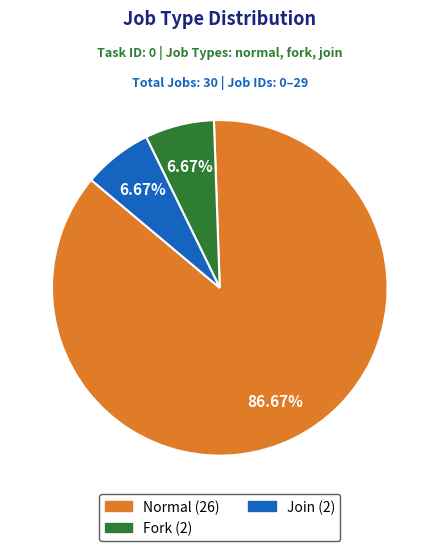

Does any single category account for the majority?

Yes